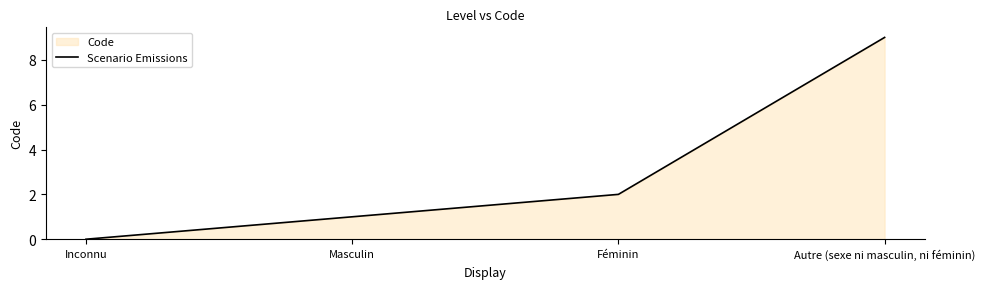

What position from the right is Féminin?

2